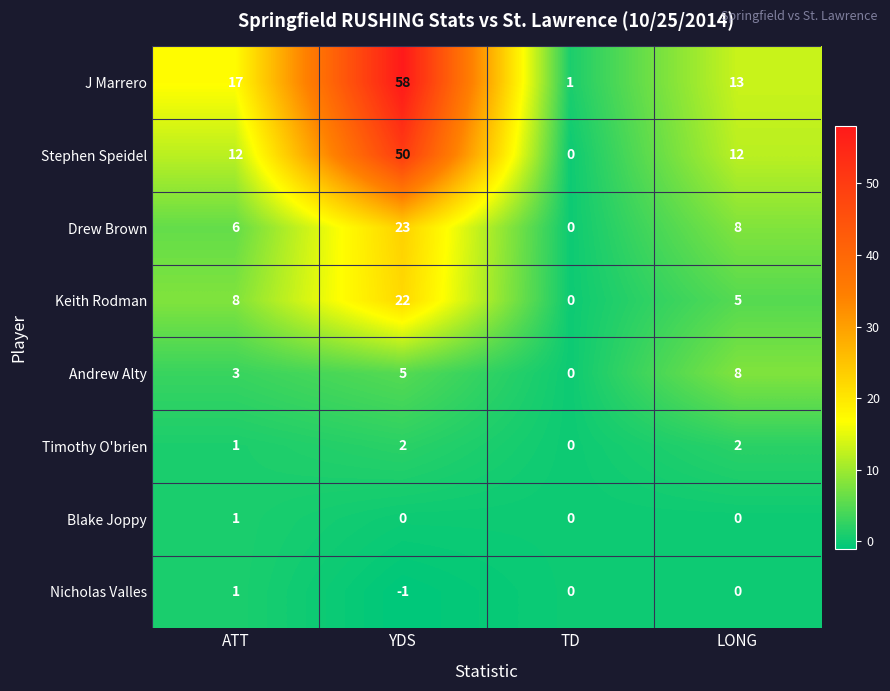

At which label does Andrew Alty reach its minimum?

TD